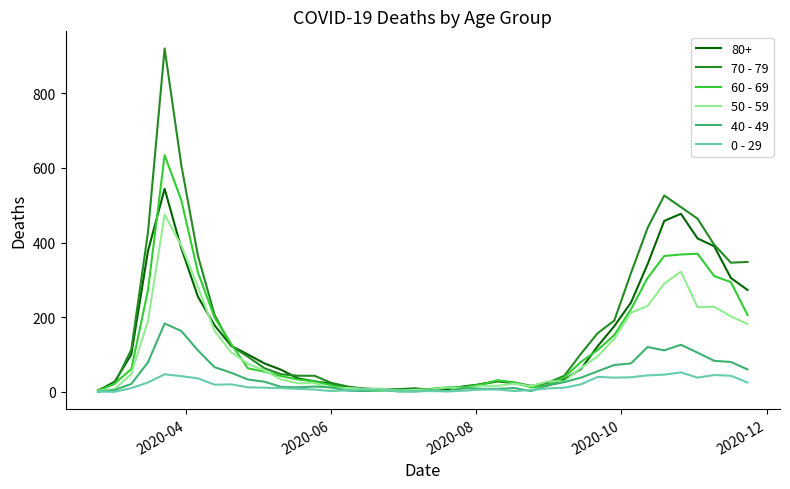

What is the greatest value displayed?

920